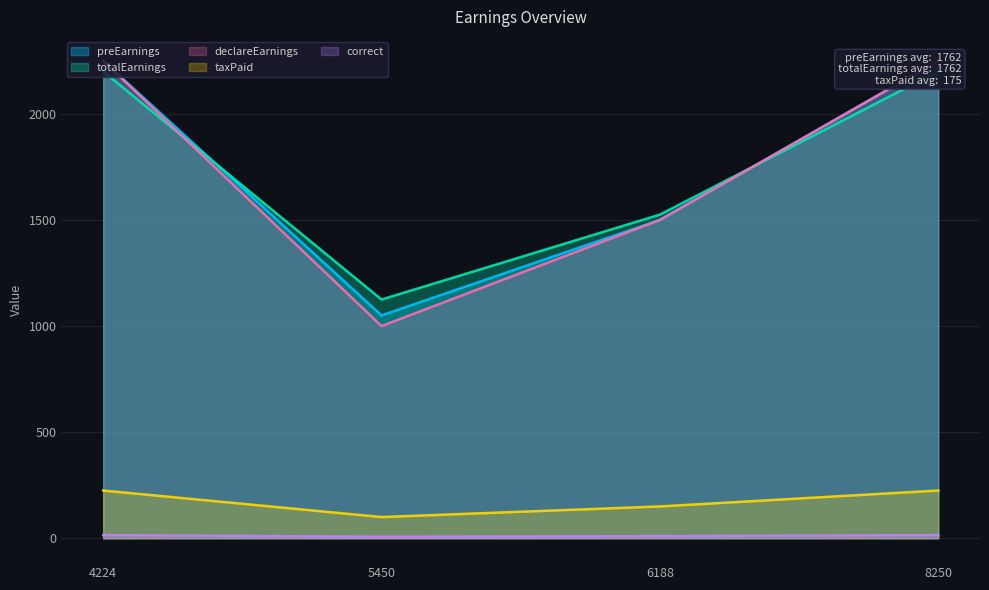

Which category has the highest value across all series?

4224